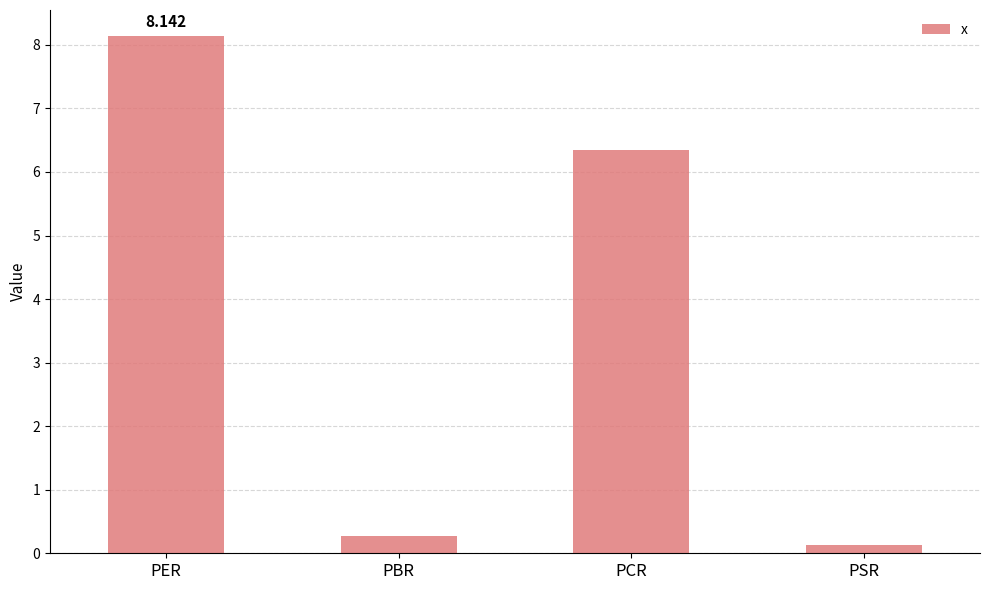

Reading right to left, list all the values displayed in this chart.

0.1	6.4	0.3	8.1